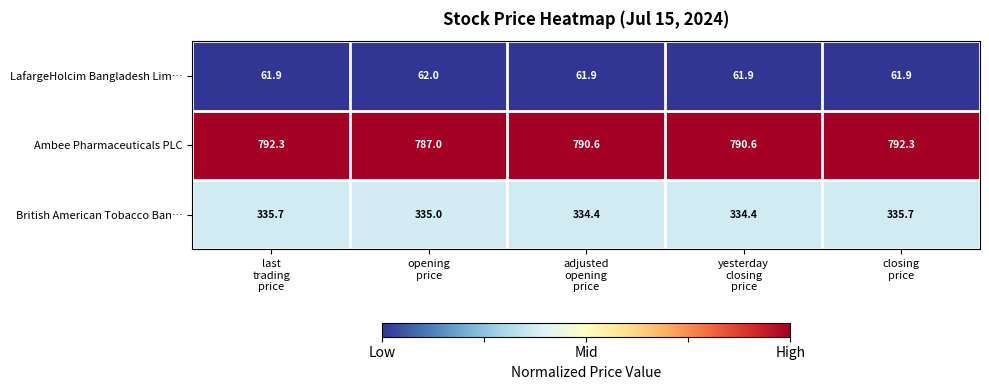

Rank the series by their average value, from lowest to highest.

LafargeHolcim Bangladesh Lim…, British American Tobacco Ban…, Ambee Pharmaceuticals PLC